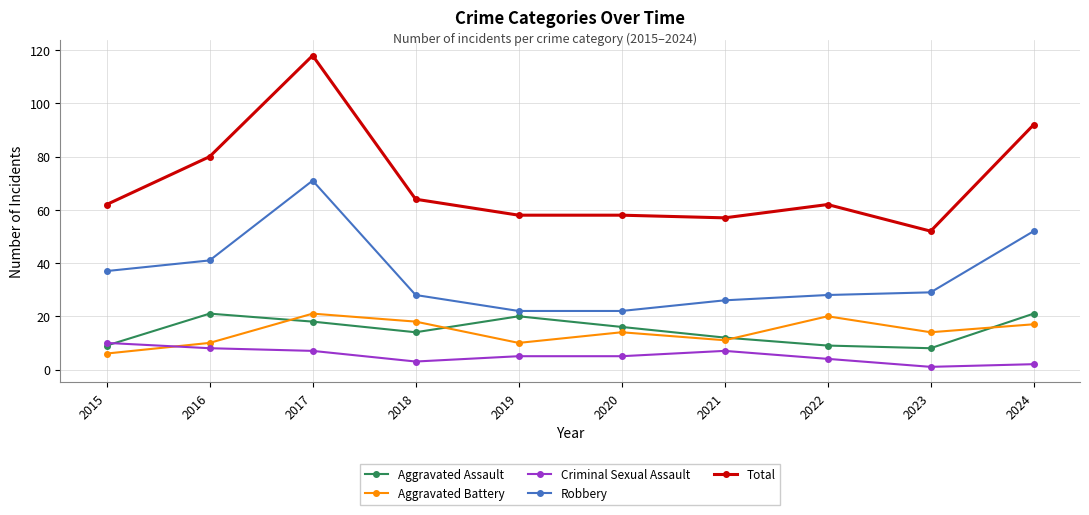

What is the sum of the Criminal Sexual Assault values at 2021 and 2024?

9